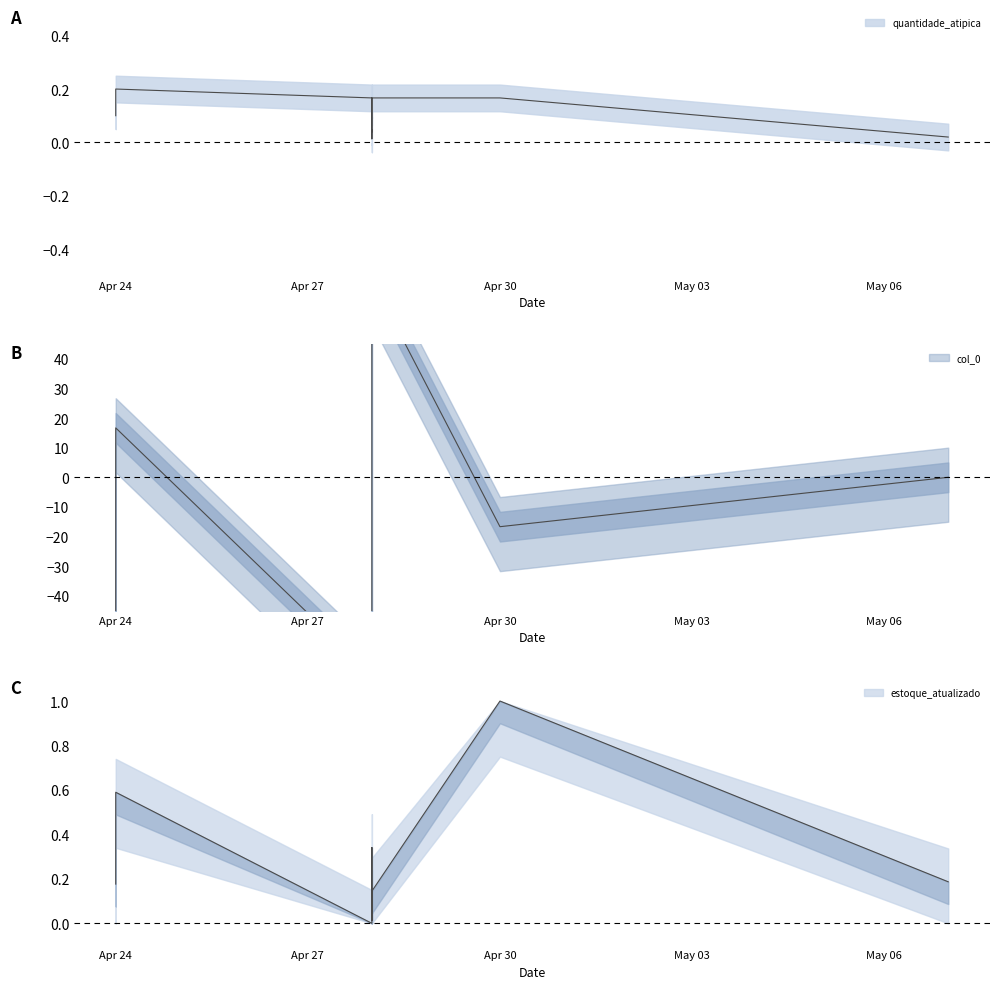

True or false: quantidade_atipica and col_0 cross at least once.

True